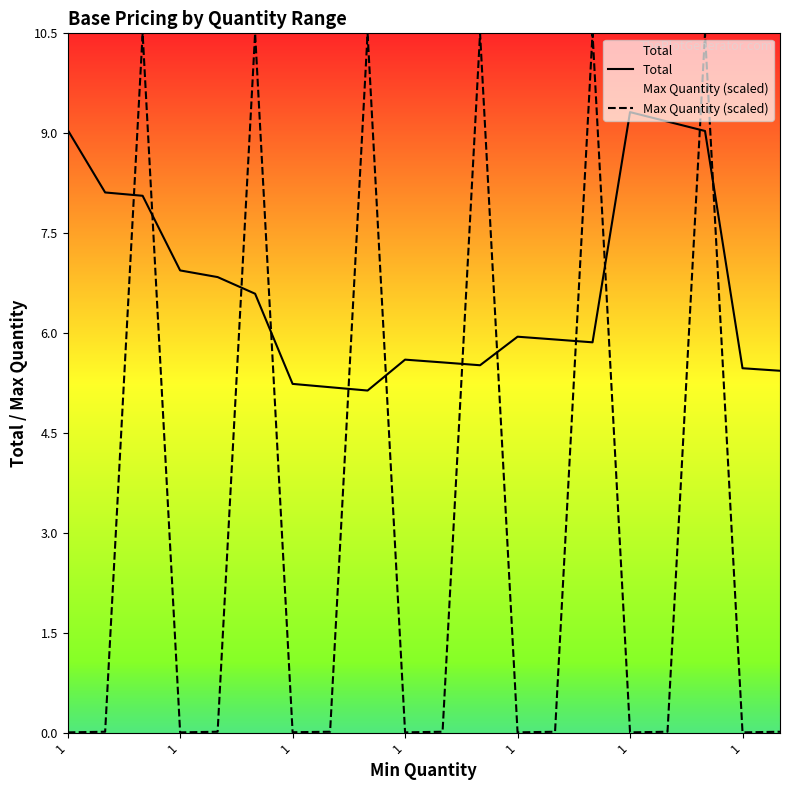

Rank the series by their maximum value, from highest to lowest.

Max Quantity (scaled), Total